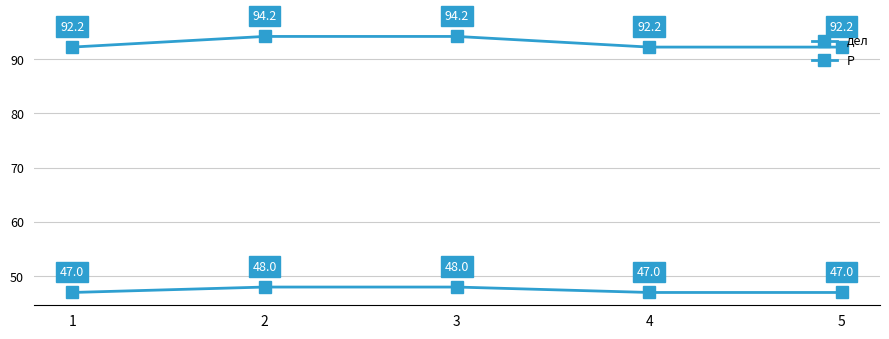

How many lines are shown in the chart?

2